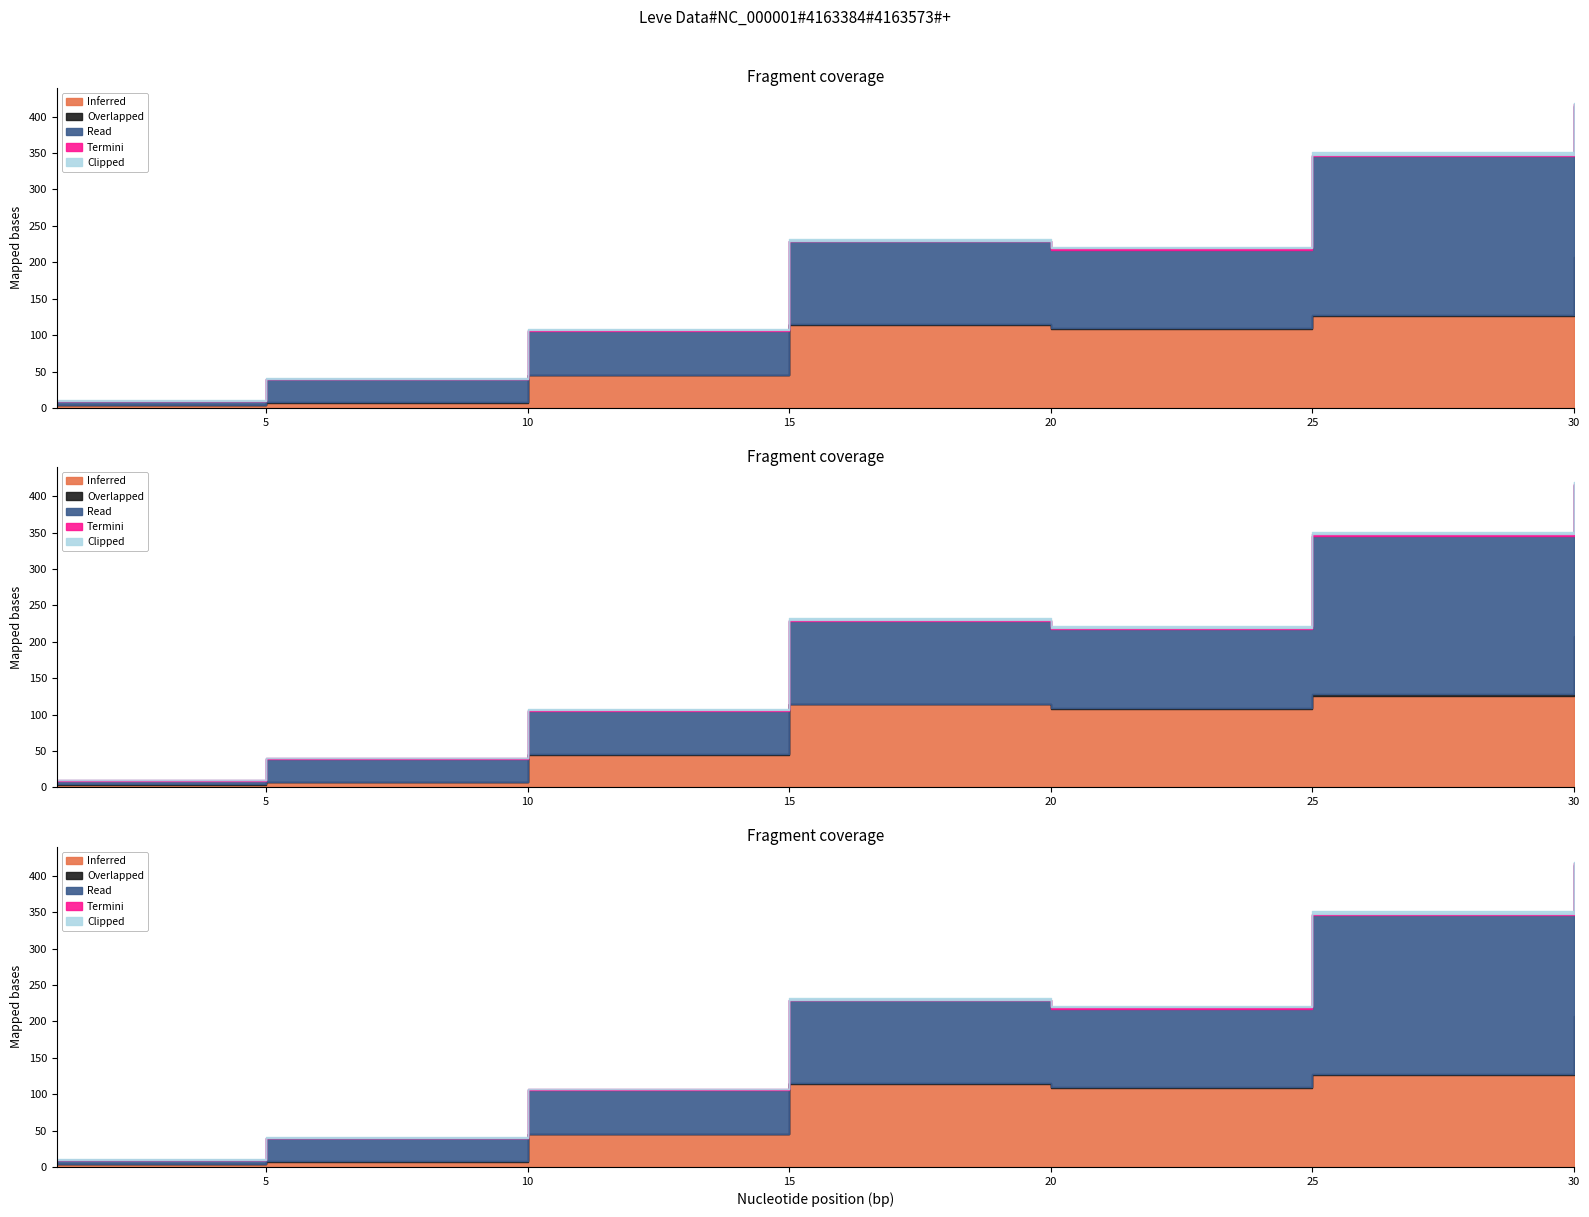

True or false: Read and Clipped intersect in this chart.

False